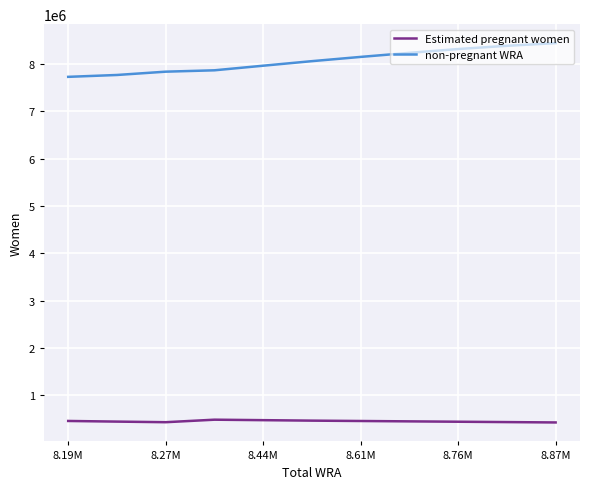

Which series has the largest range (max minus min)?

non-pregnant WRA